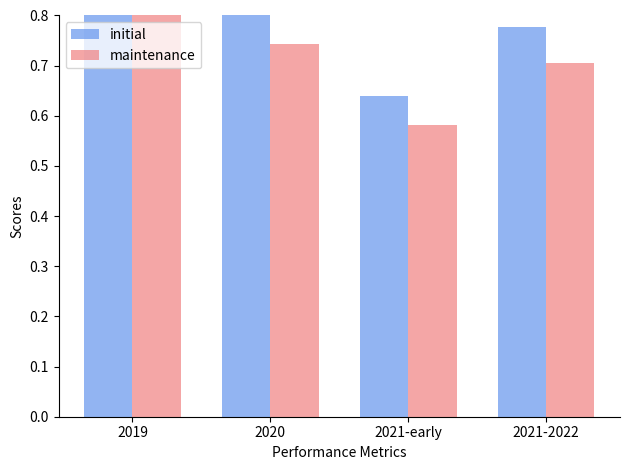

Rank the series by their maximum value, from lowest to highest.

maintenance, initial